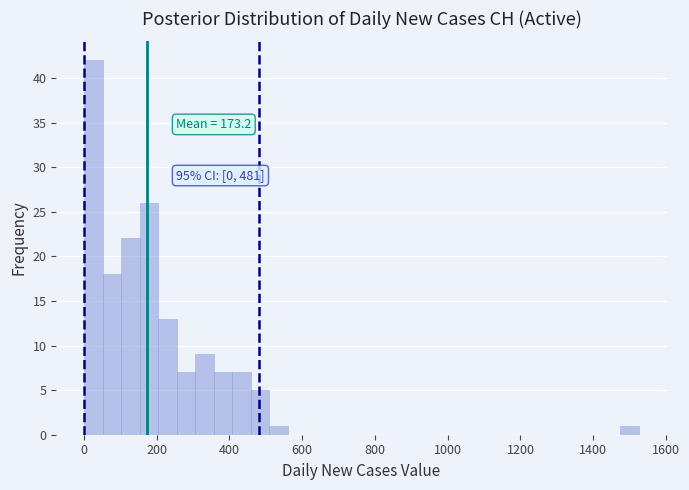

Read against the x-axis, roughly where is the centre of the tallest bar?

20